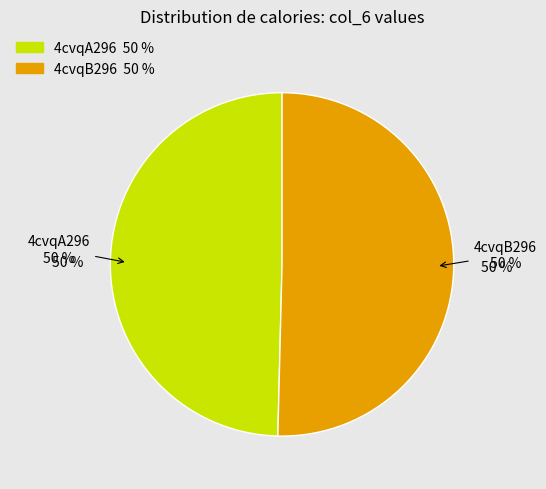

To the nearest percent, what is the difference between the 4cvqB296 and 4cvqA296 slice percentages?

1%